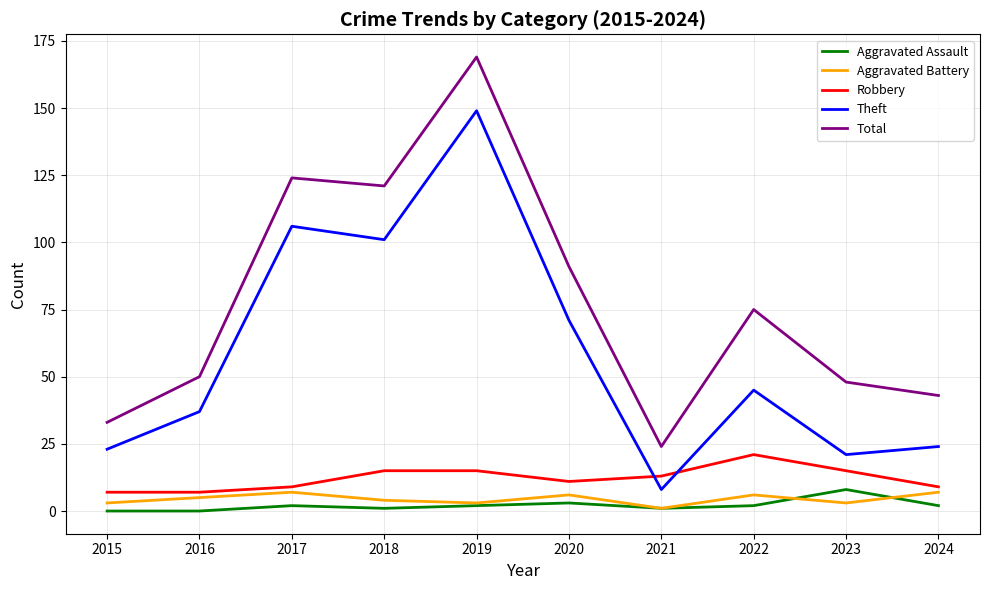

Is this an area chart (filled region under the line)?

No